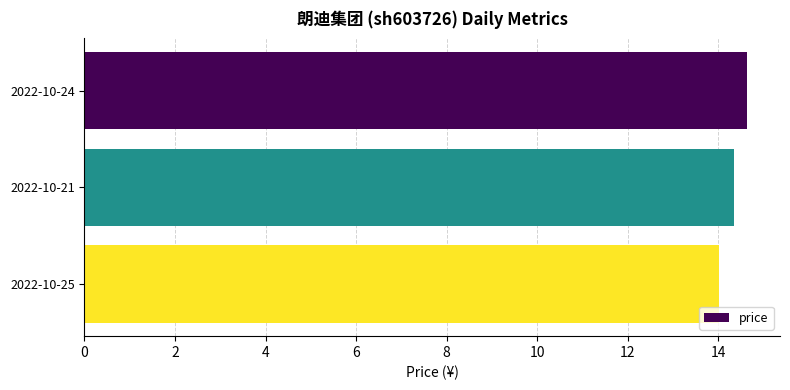

Is it true that the value at 2022-10-24 is 14.6?

True